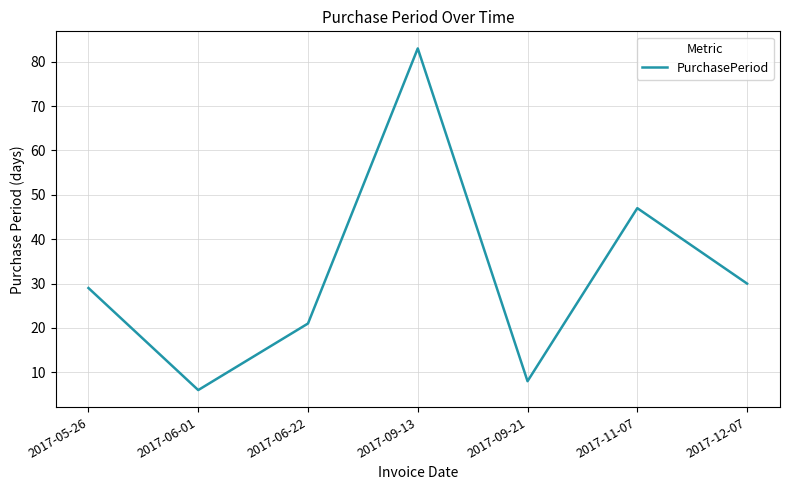

What is the sum of all values?

224